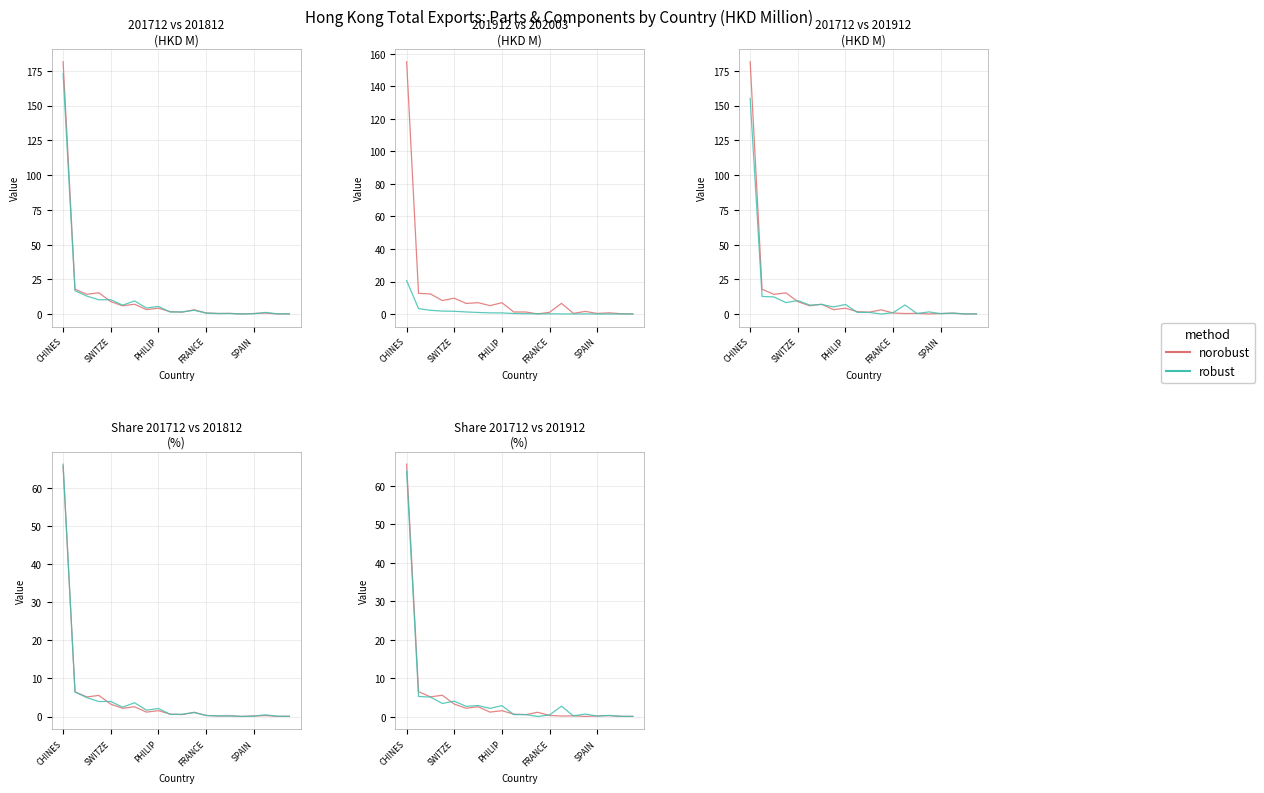

What position from the right is BRAZIL?

15